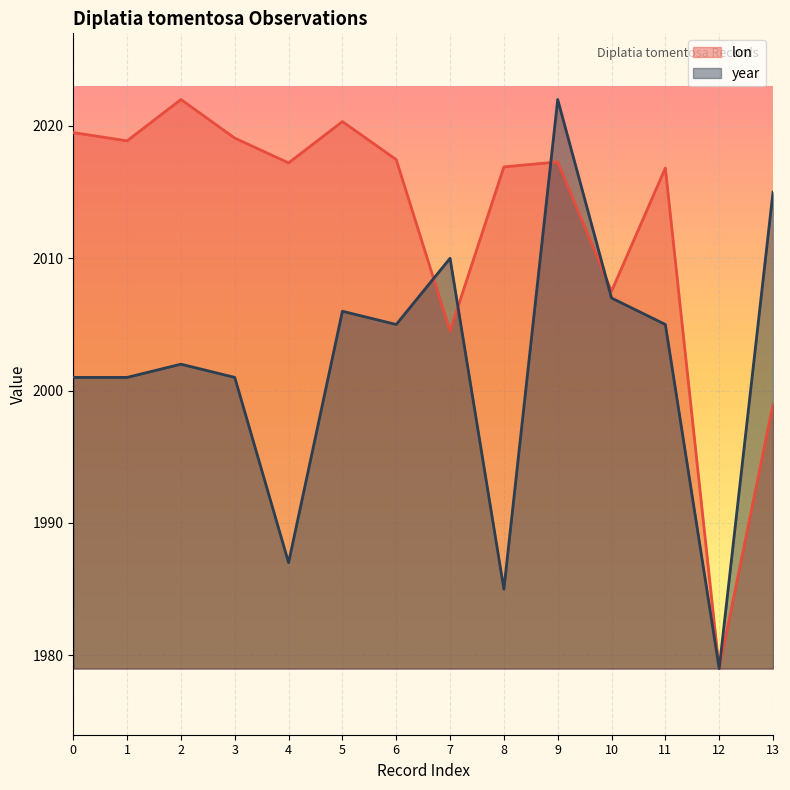

What are all the series names shown in the legend?

lon, year